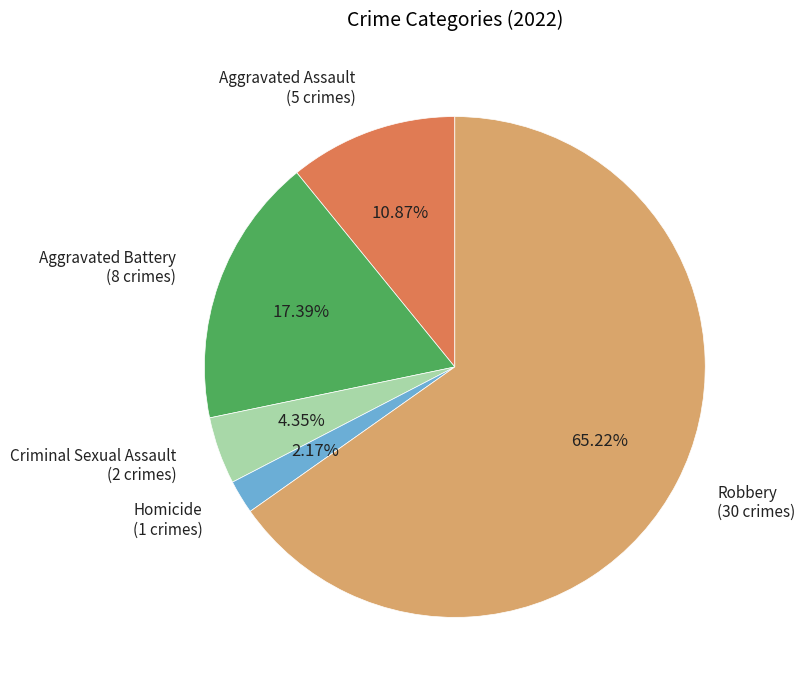

To the nearest percent, what is the combined percentage of Criminal Sexual Assault and Aggravated Assault?

15%